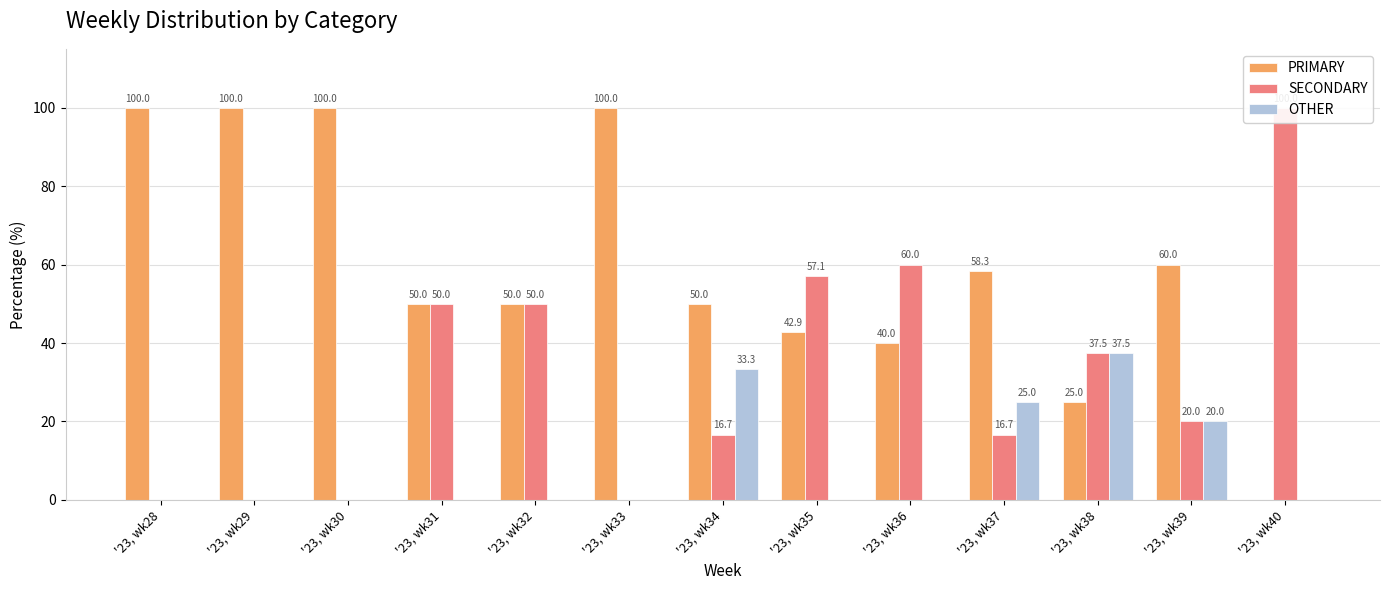

List the series in order of their peak value, highest first.

PRIMARY, SECONDARY, OTHER